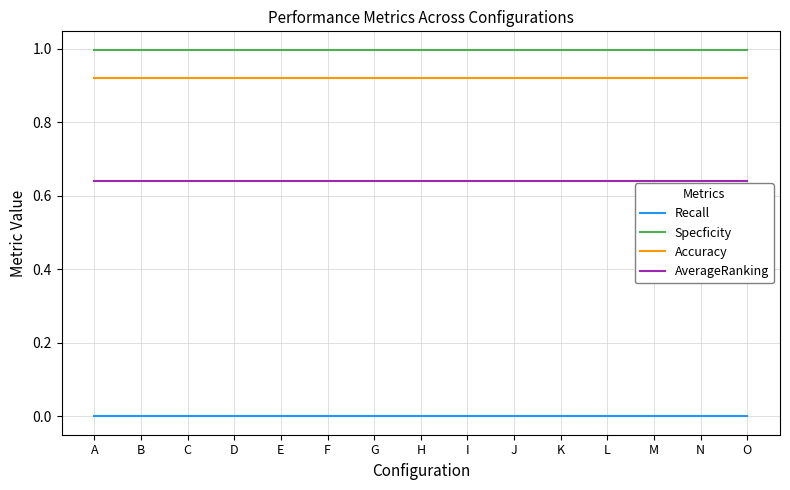

True or false: Accuracy and Specficity intersect in this chart.

False